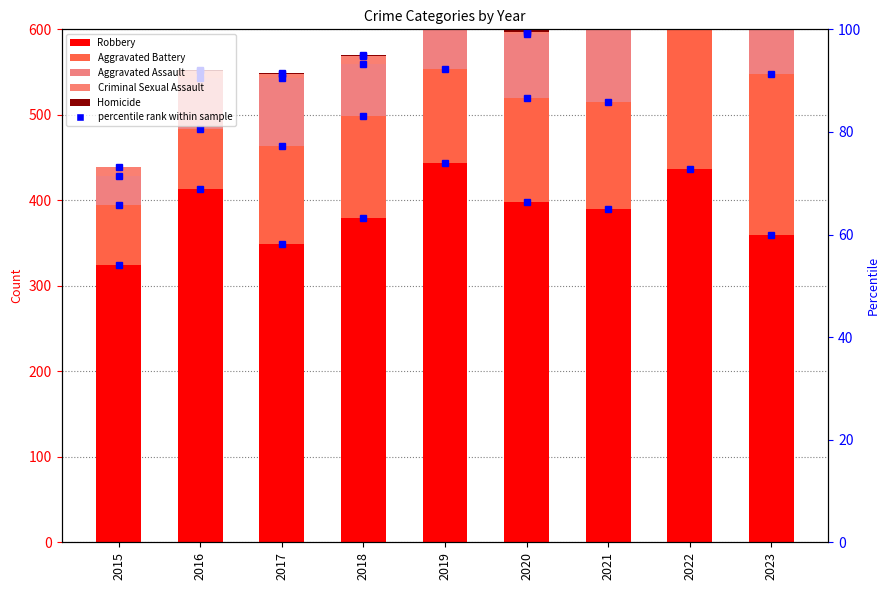

Is it true that Aggravated Battery equals 263 at 2023?

False